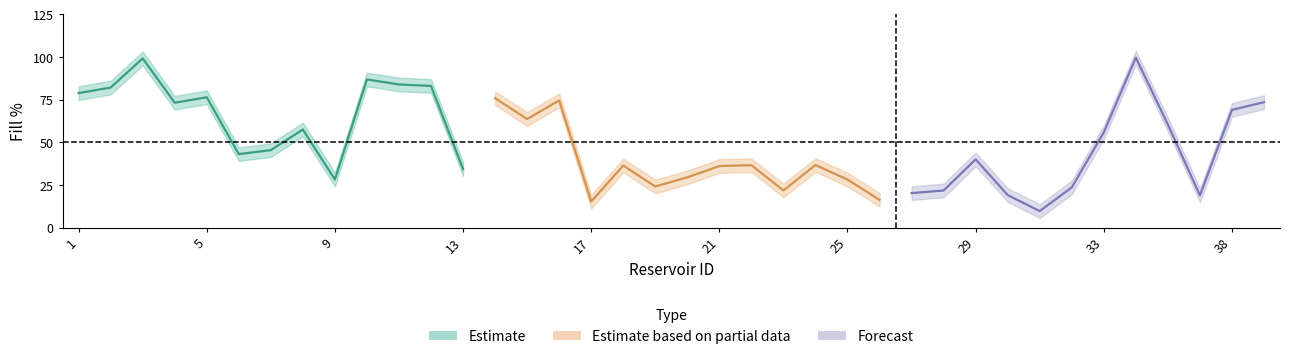

Which label corresponds to the smallest value in the chart?

31